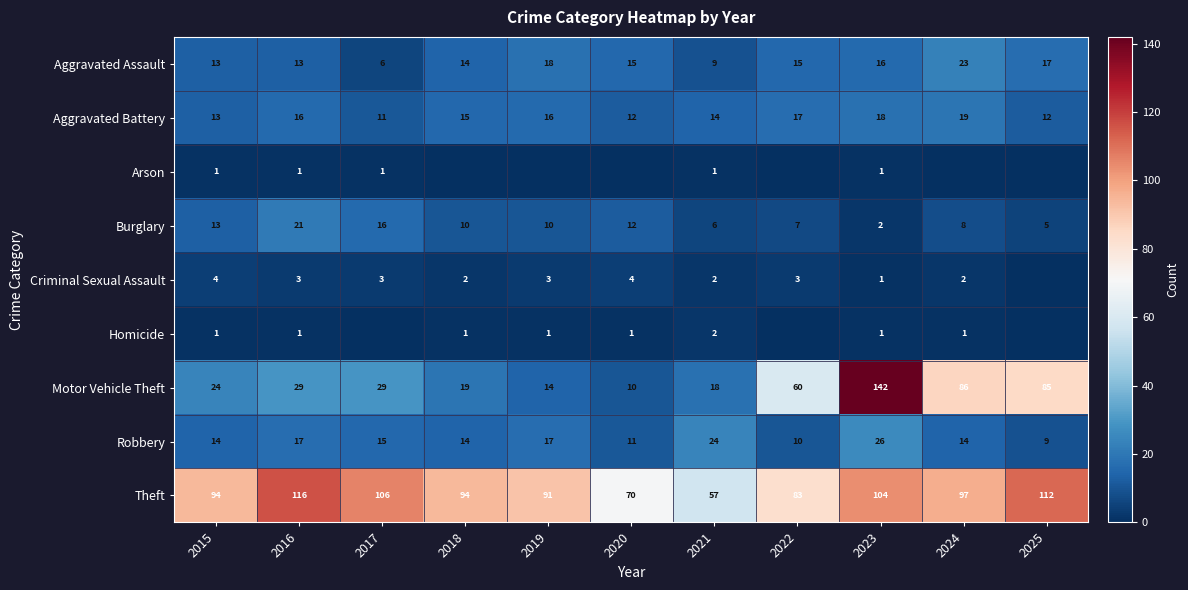

What is the maximum value for Aggravated Assault?

23